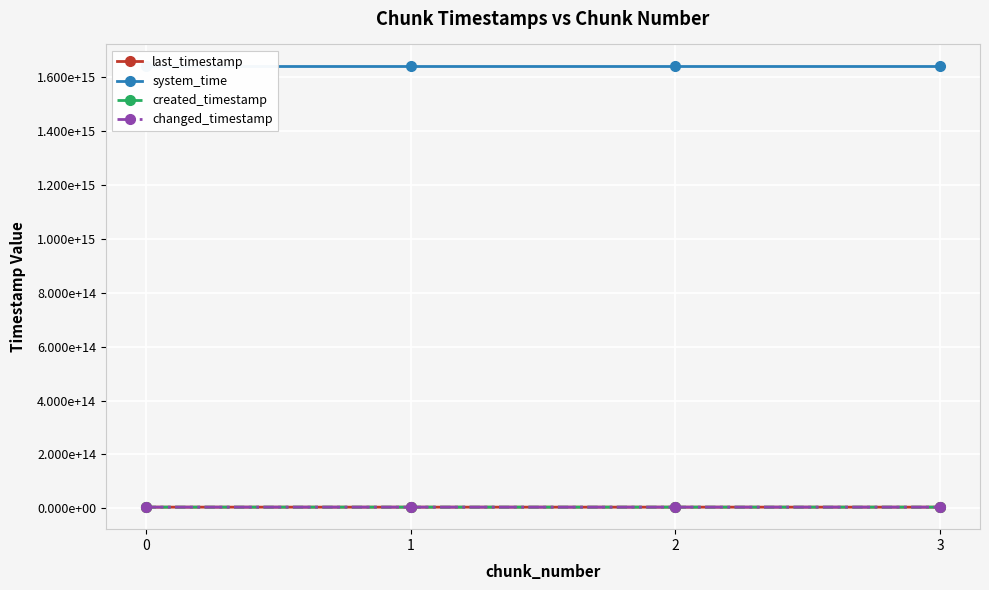

Count the created_timestamp values in the range 4725502790201 to 4727042455368.

3